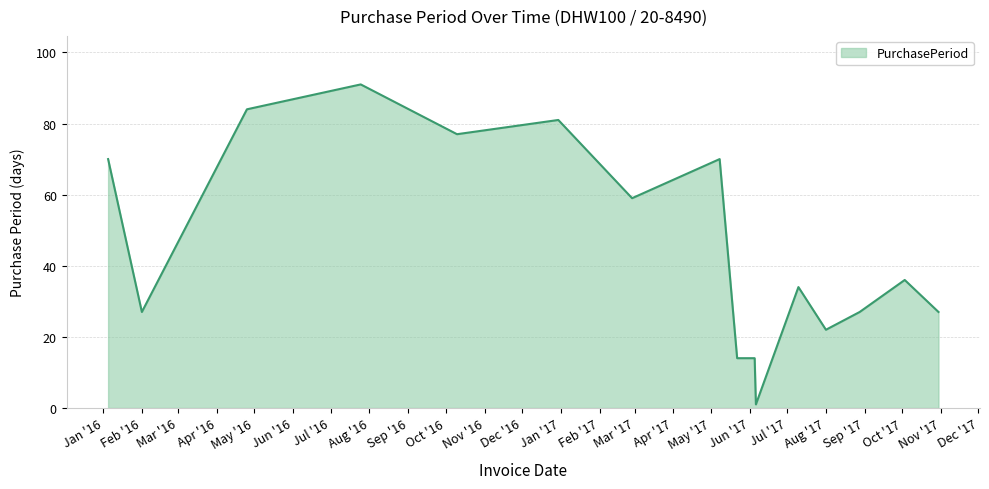

What is the greatest value displayed?

91